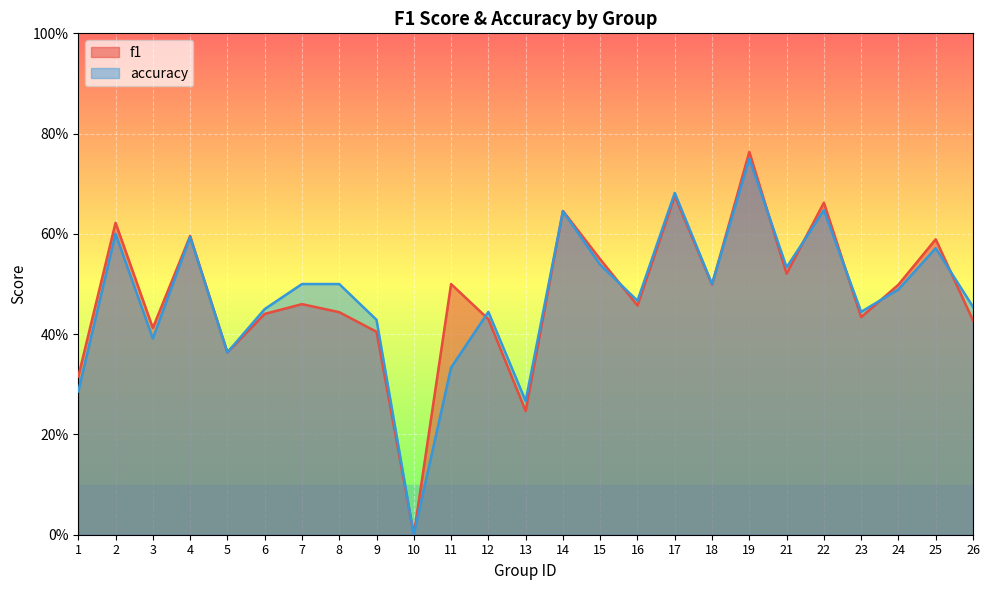

Reading right to left, transcribe all the data shown in this chart.

f1: 26=0.4	25=0.6	24=0.5	23=0.4	22=0.7	21=0.5	19=0.8	18=0.5	17=0.7	16=0.5	15=0.5	14=0.6	13=0.2	12=0.4	11=0.5	10=0.0	9=0.4	8=0.4	7=0.5	6=0.4	5=0.4	4=0.6	3=0.4	2=0.6	1=0.3
accuracy: 26=0.5	25=0.6	24=0.5	23=0.4	22=0.6	21=0.5	19=0.8	18=0.5	17=0.7	16=0.5	15=0.5	14=0.6	13=0.3	12=0.4	11=0.3	10=0.0	9=0.4	8=0.5	7=0.5	6=0.5	5=0.4	4=0.6	3=0.4	2=0.6	1=0.3